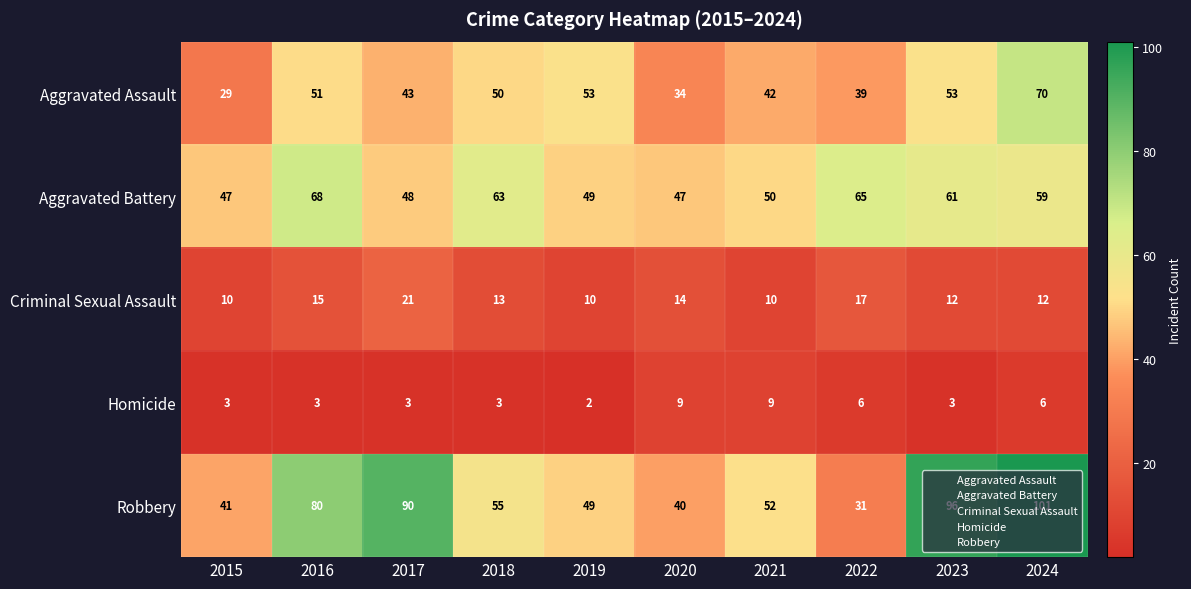

Is the value of Aggravated Assault at 2015 greater than the value of Criminal Sexual Assault at 2020?

Yes